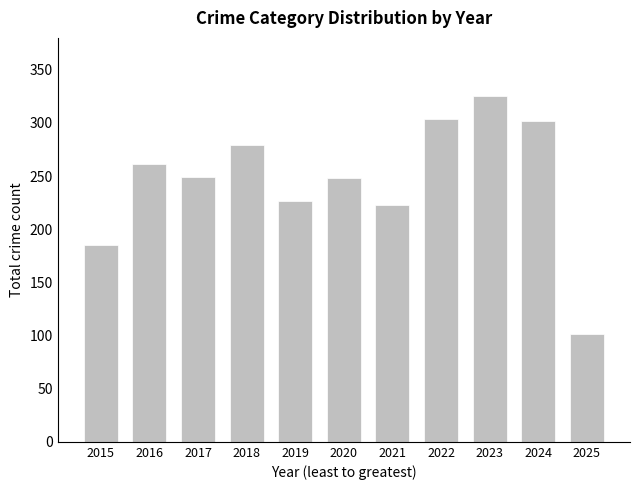

What is the sum of the values at 2024 and 2018?

581